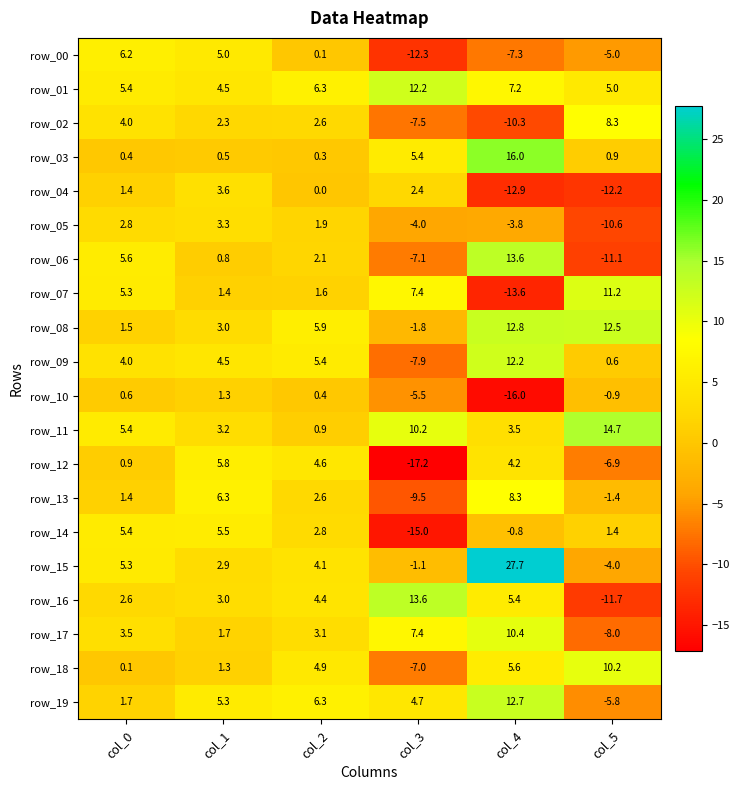

Which label corresponds to the smallest value in the chart?

col_3